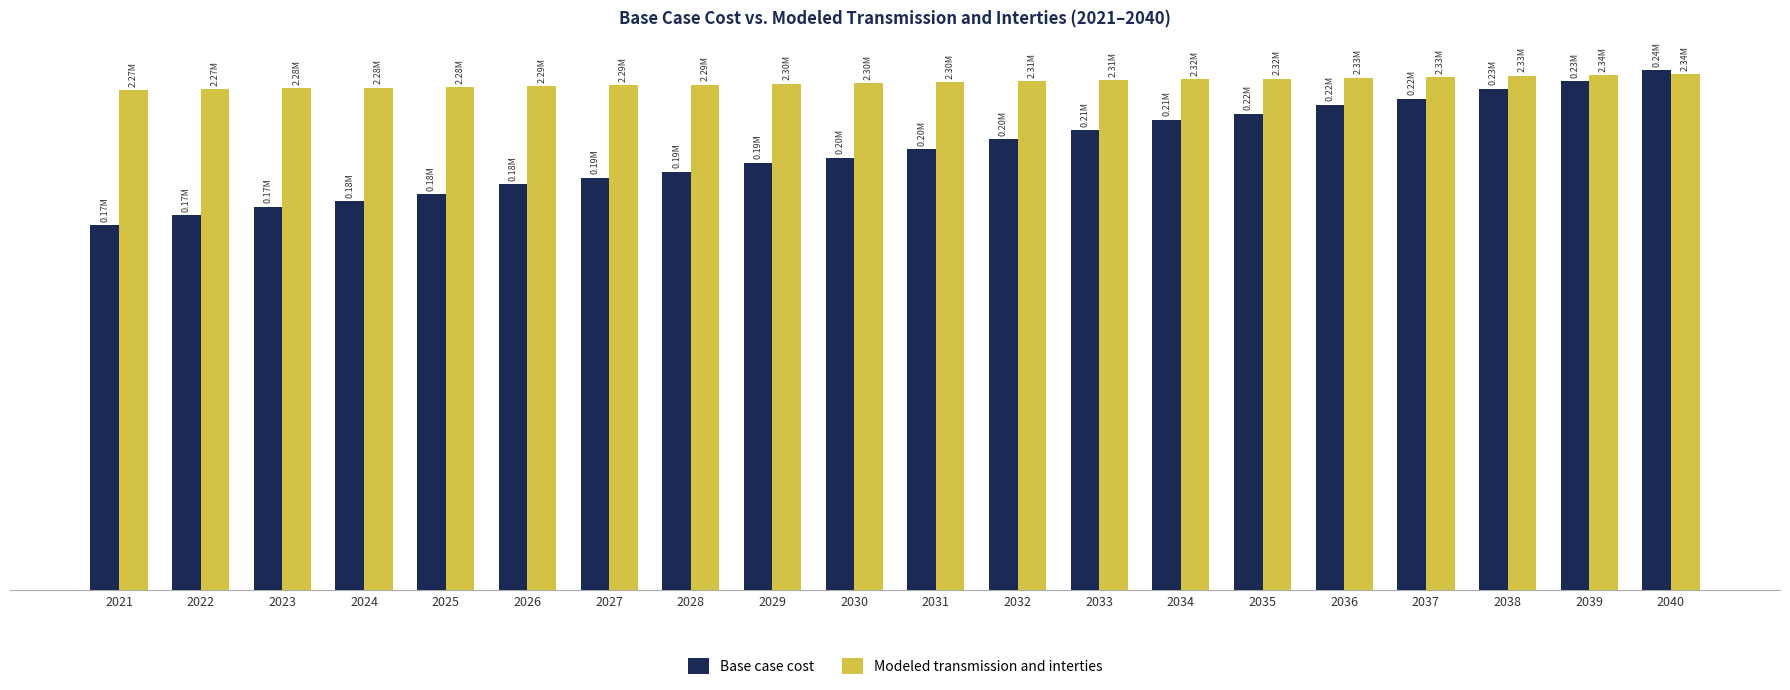

Rank the series by their maximum value, from lowest to highest.

Modeled transmission and interties, Base case cost